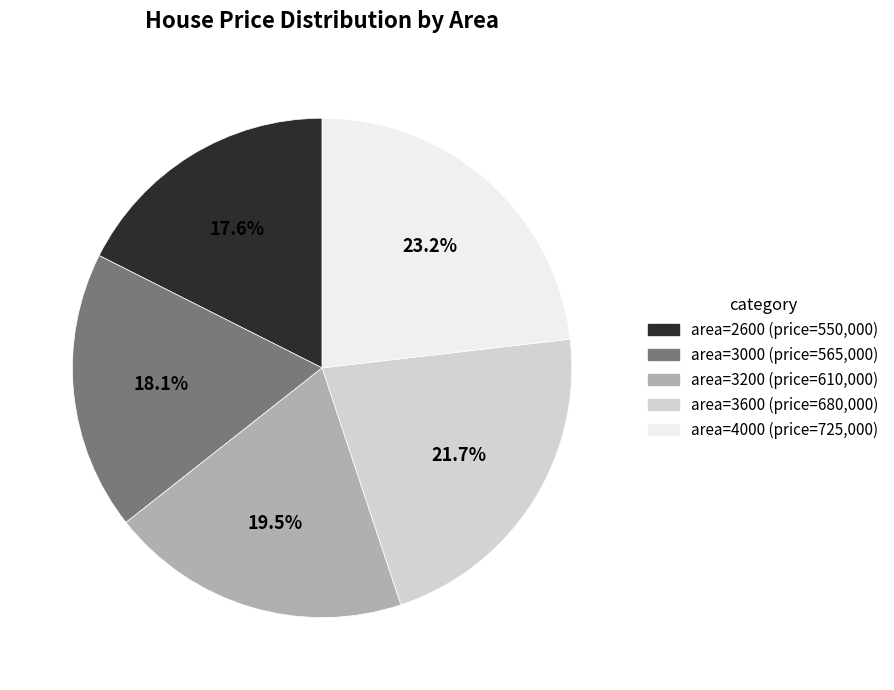

Does any single category account for the majority?

No